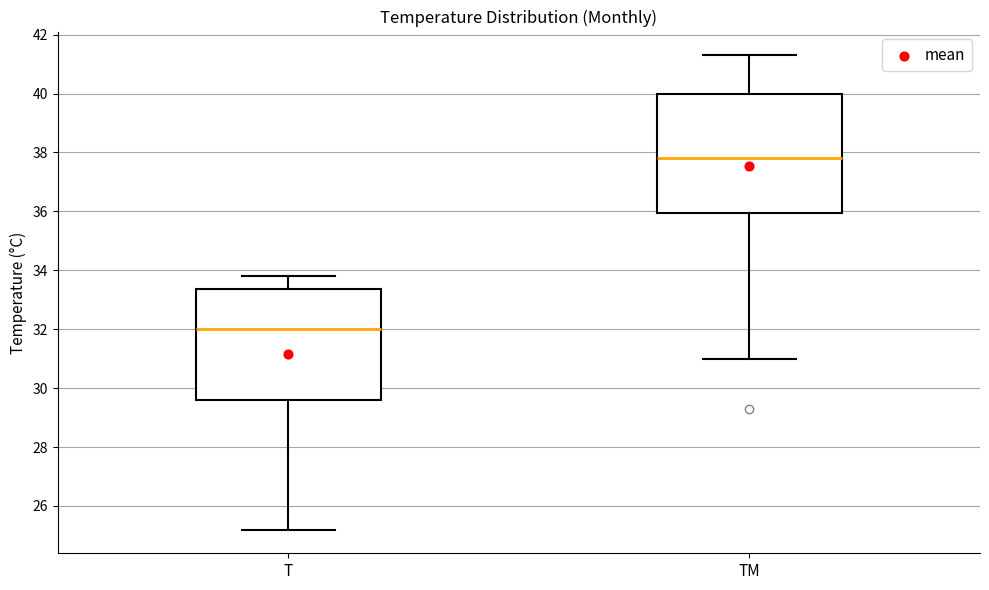

Which box has the lowest median line?

T